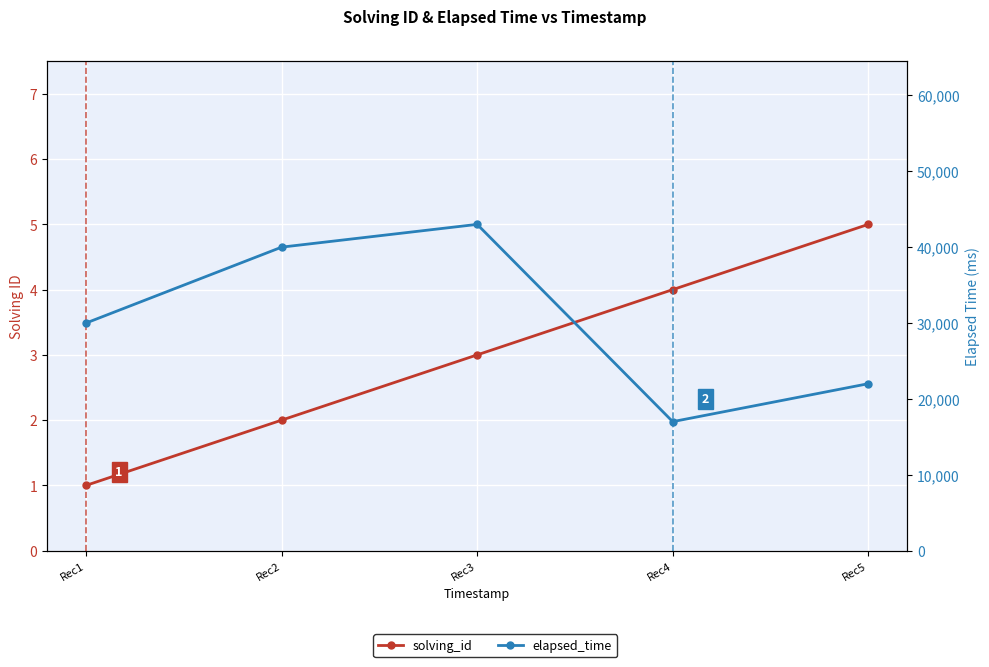

Which series changed the most between Rec1 and Rec4?

elapsed_time